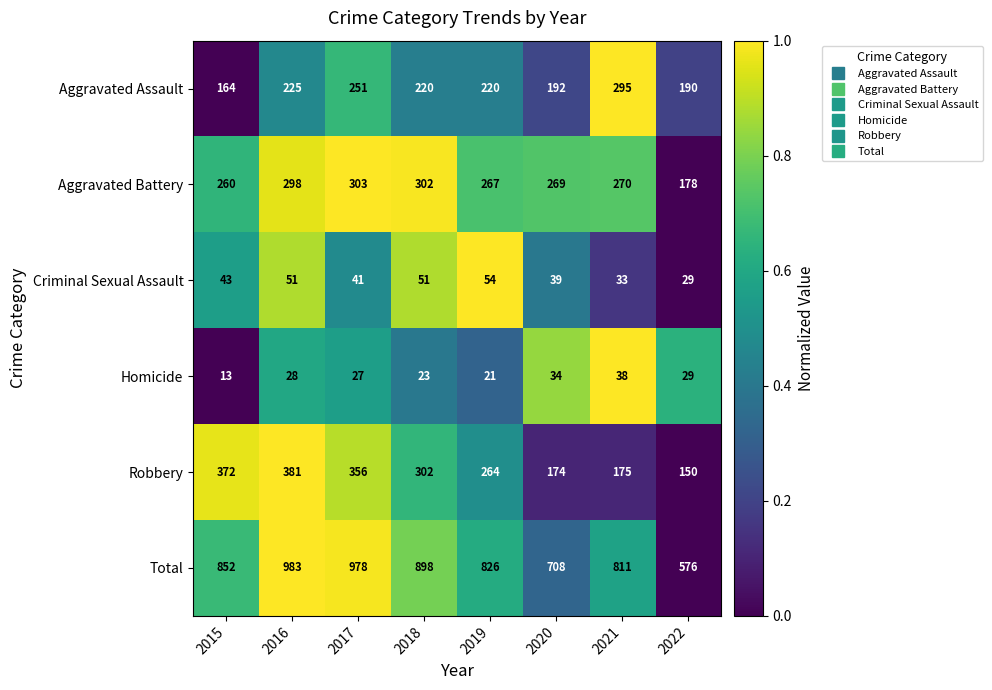

List the series in order of their peak value, lowest first.

Homicide, Criminal Sexual Assault, Aggravated Assault, Aggravated Battery, Robbery, Total